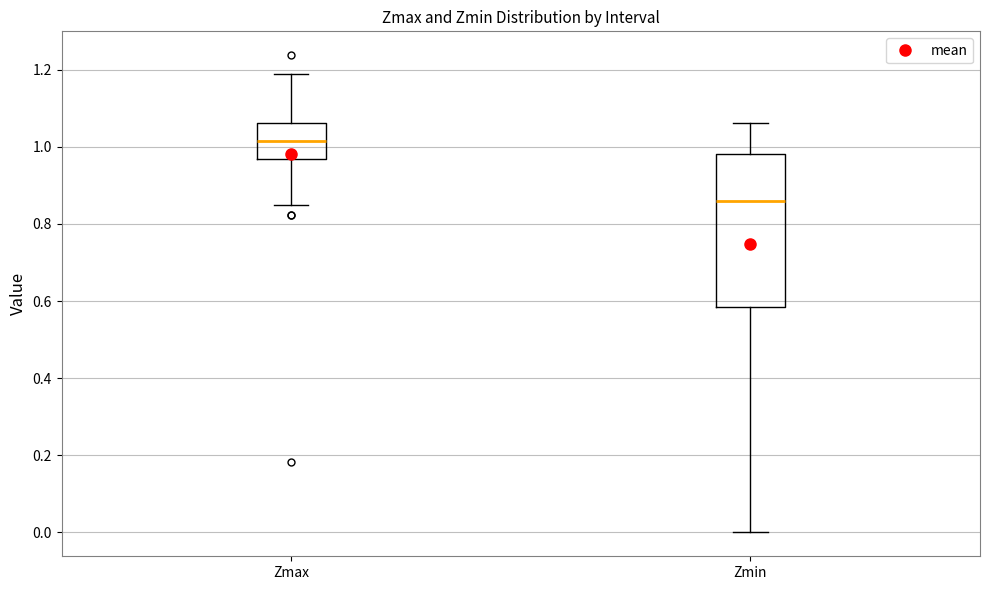

Which box has the lowest median line?

Zmin